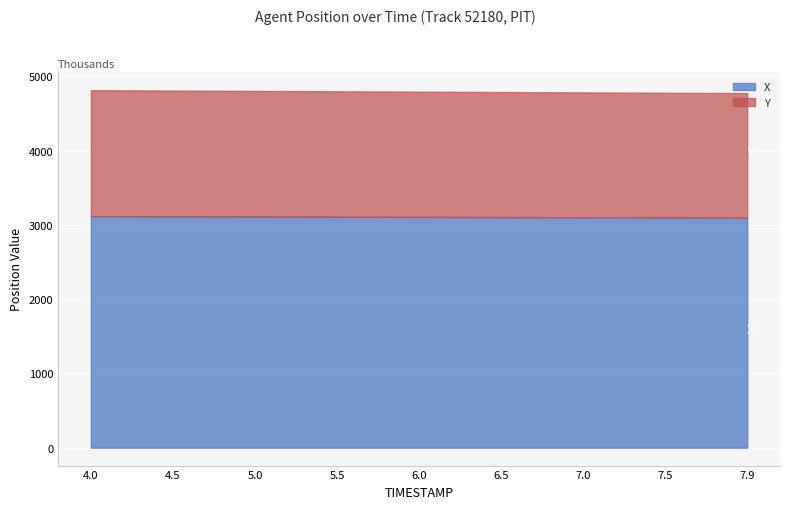

Which series has the widest spread of values?

X